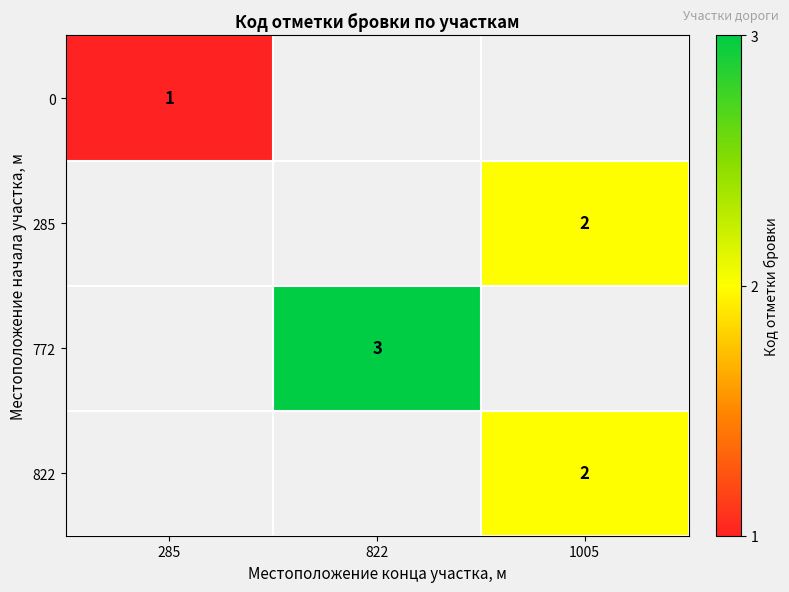

Is it true that 0 equals 1 at 285?

True